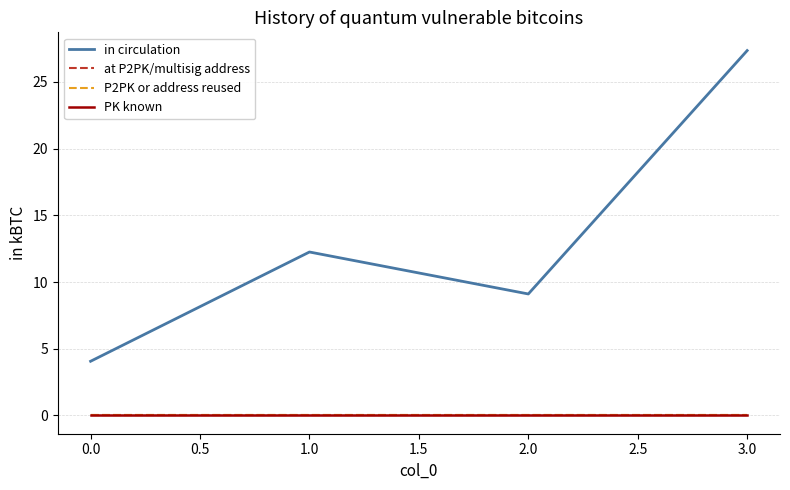

True or false: at P2PK/multisig address has more than 2 interior local peaks.

False